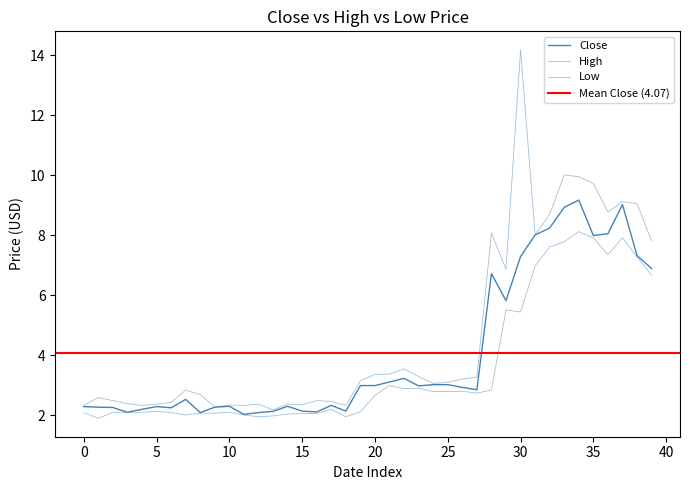

What is the difference between the maximum and minimum values in the Low series?

6.2